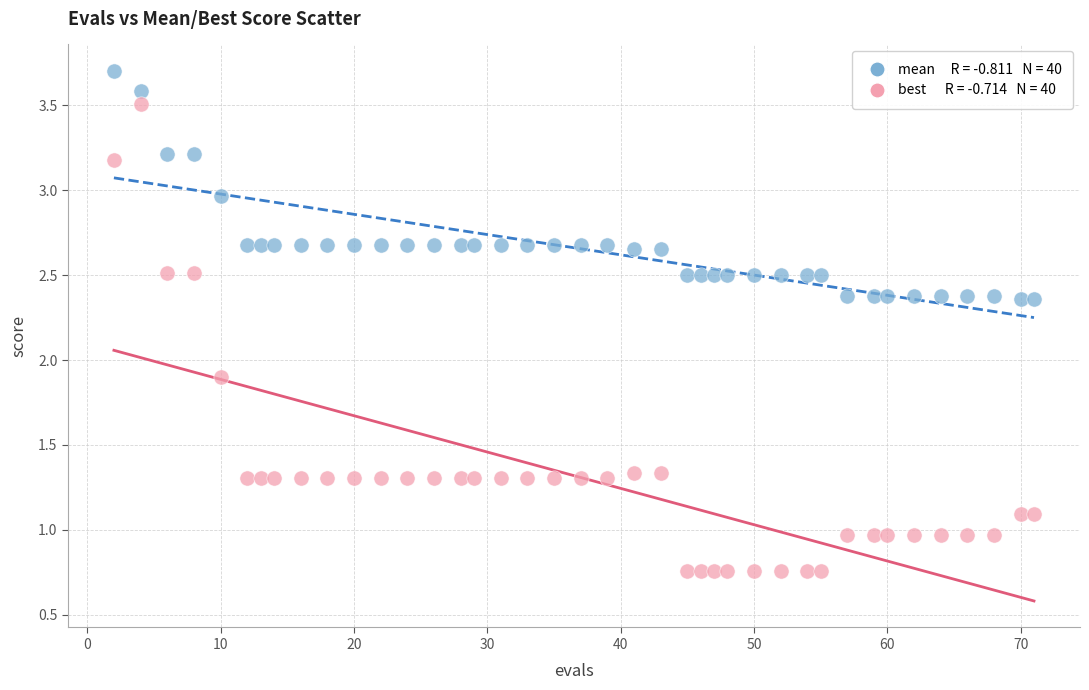

Across all series, what Y value is closest to 2?

1.9